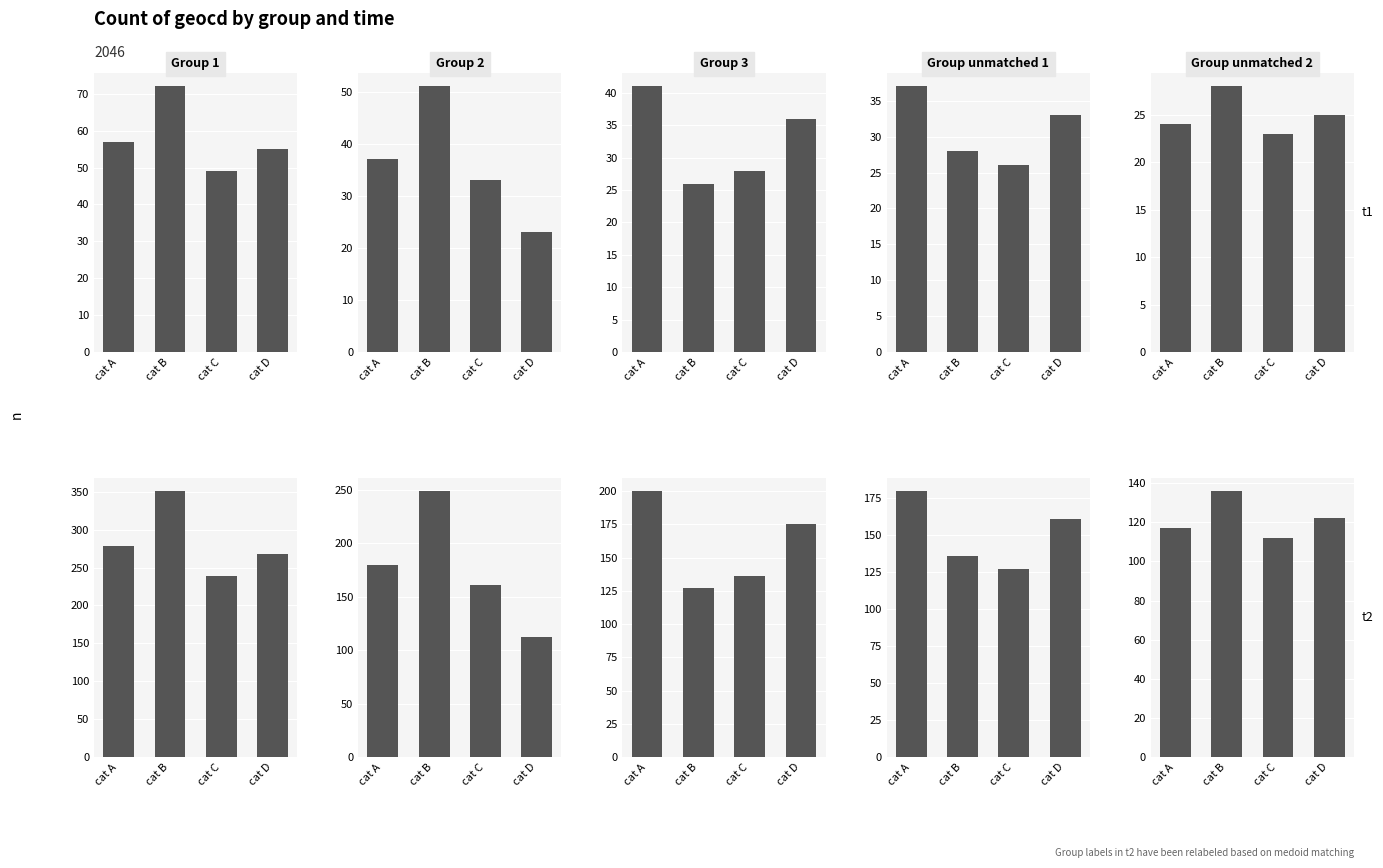

What is the total value across all series at cat C?

775